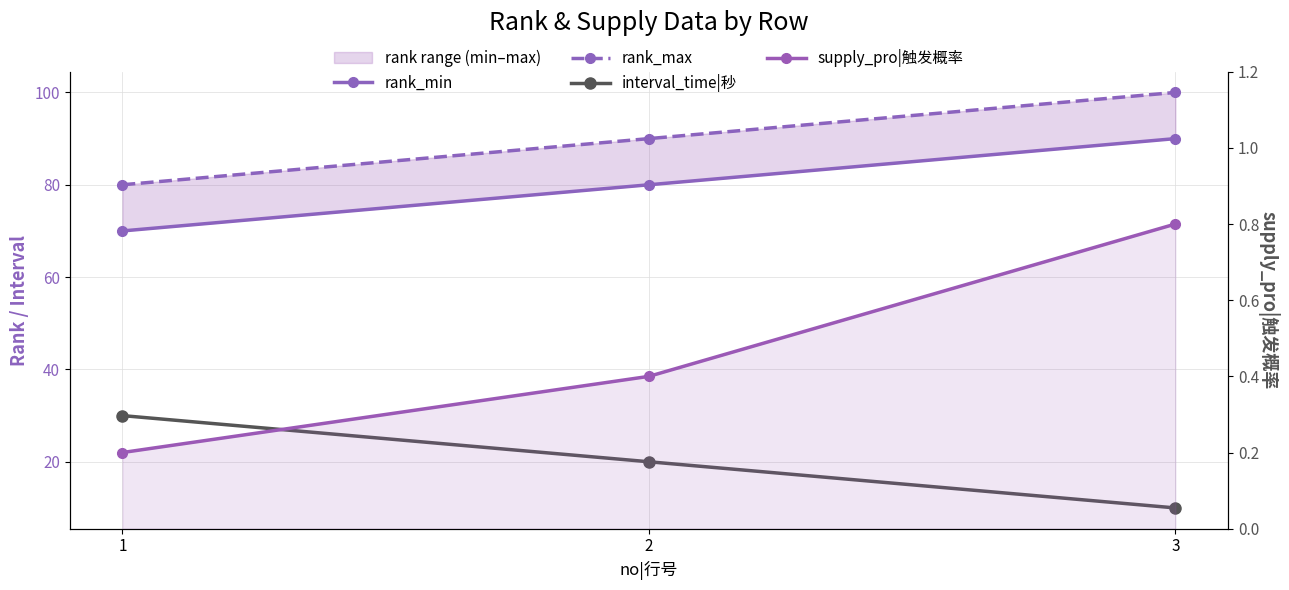

What is the total value across all series at 2?

190.4